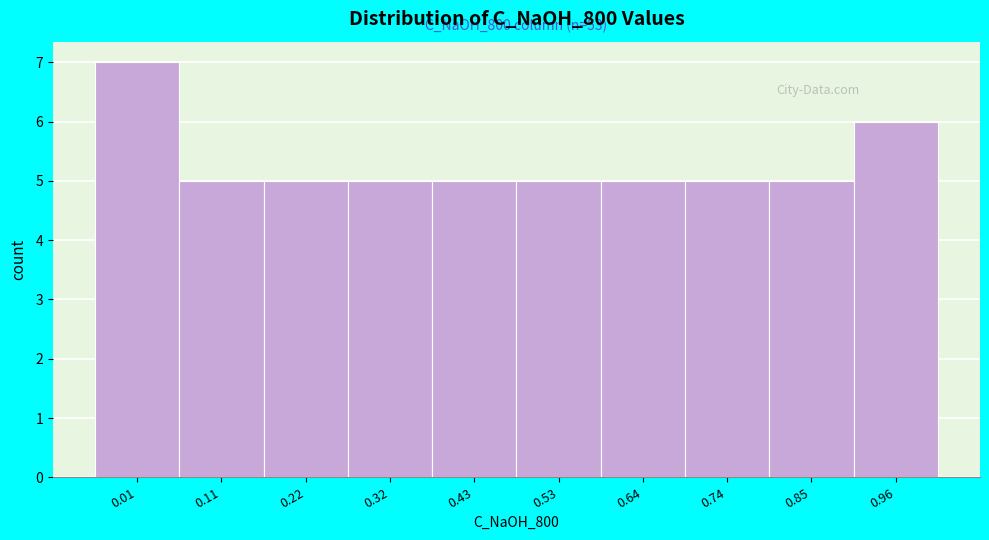

Reading left to right, transcribe all the data shown in this chart.

7	5	5	5	5	5	5	5	5	6